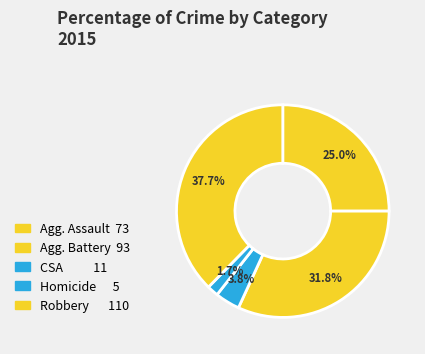

Rank the categories by value from highest to lowest.

Robbery, Aggravated Battery, Aggravated Assault, Criminal Sexual Assault, Homicide